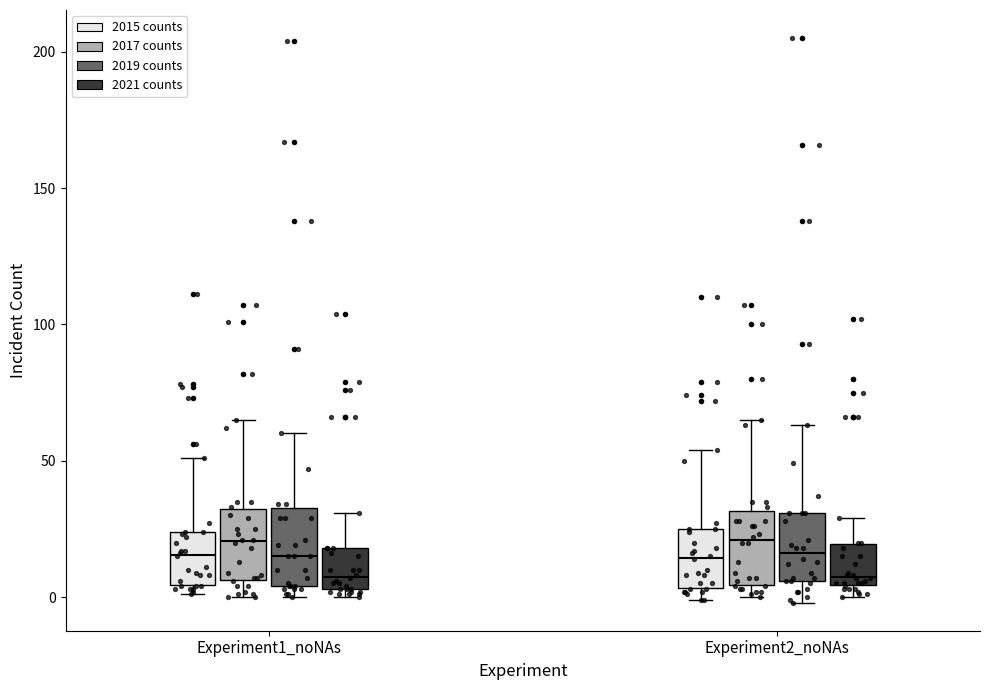

Where does the median line of the box for Experiment2_noNAs (2019 counts) sit on the y-axis? The values are not printed on the chart, so give them approximately, as read against the axis.

15